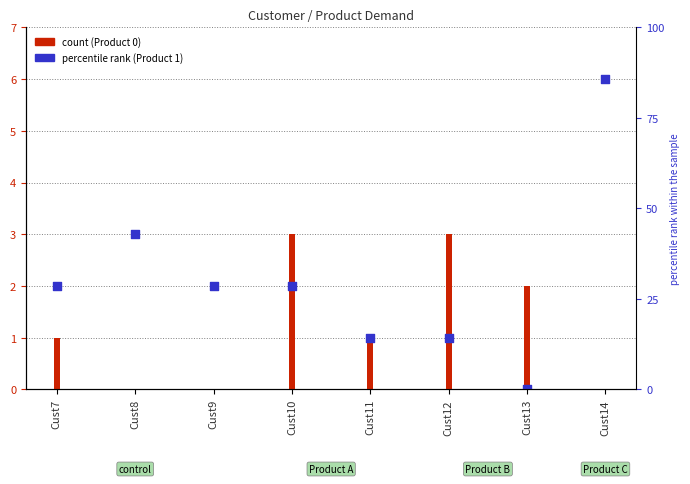

Is the value of Product 0 at Cust7 greater than the value of Product 1 at Cust9?

No